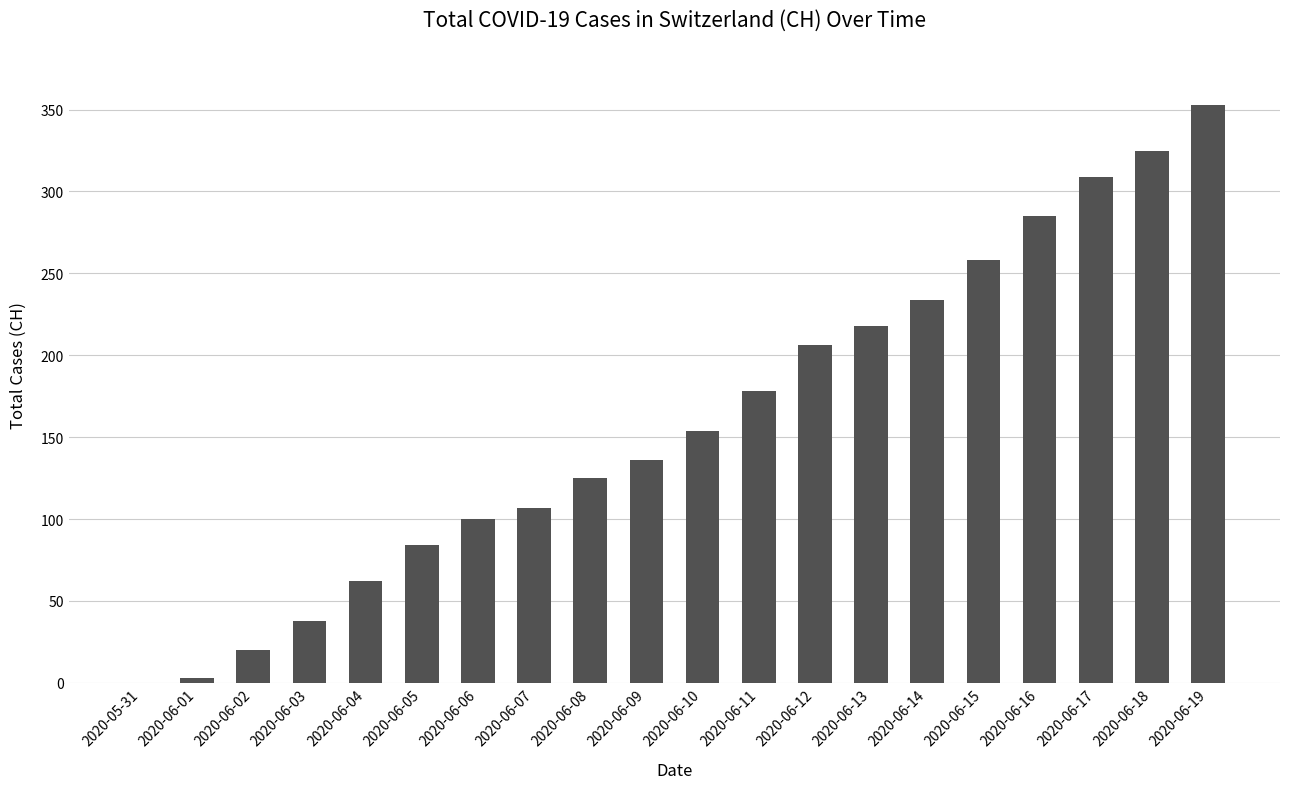

Are the bars grouped side by side (vs. stacked)?

No